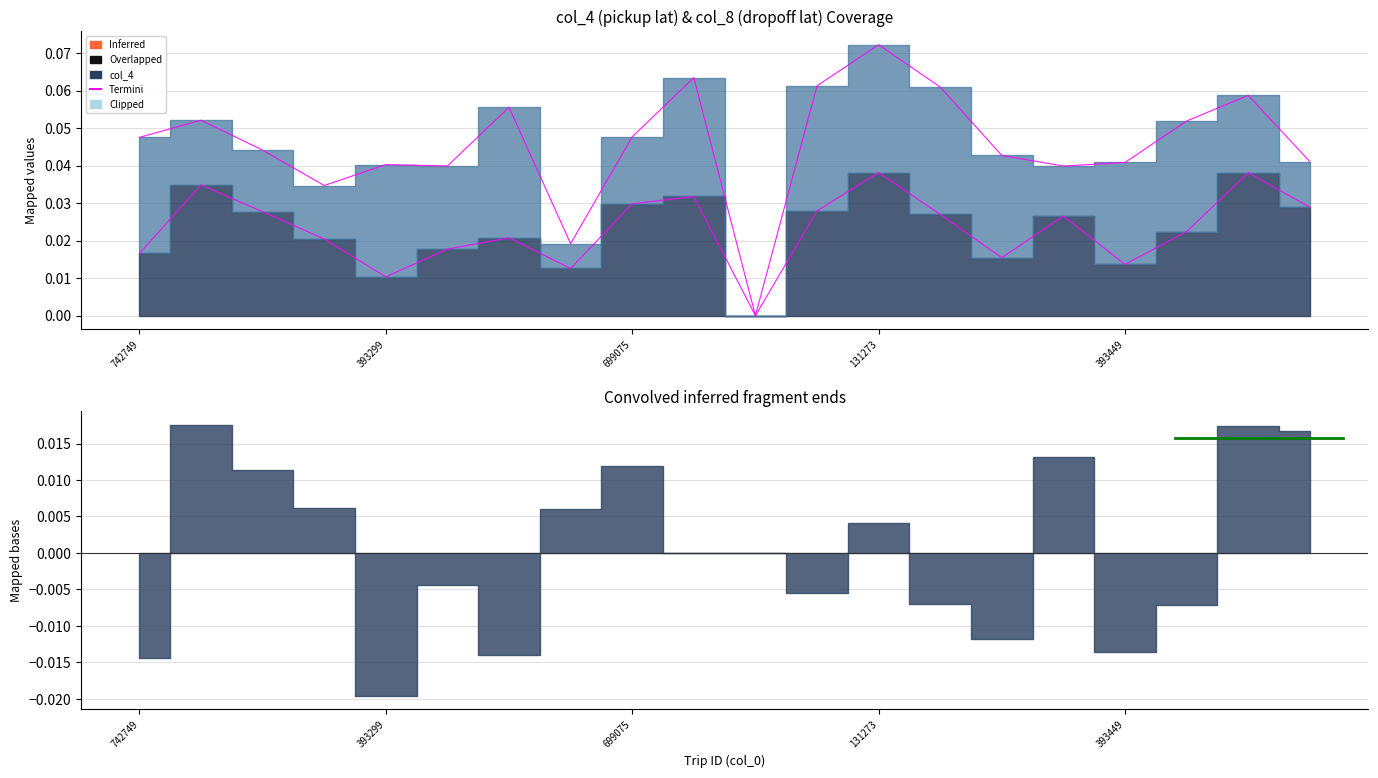

True or false: there are more than 2 points higher than both neighbors.

True